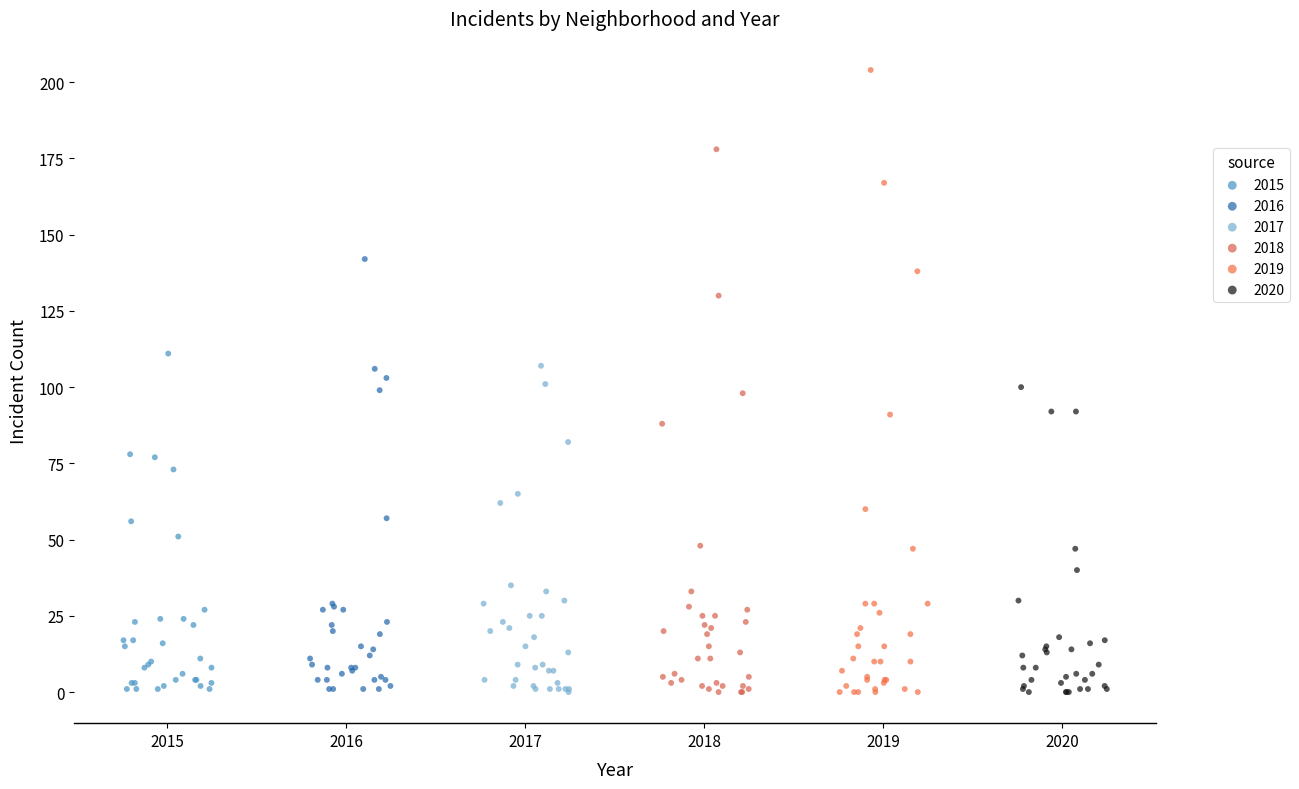

Which series has the largest Y range (max minus min)?

2019